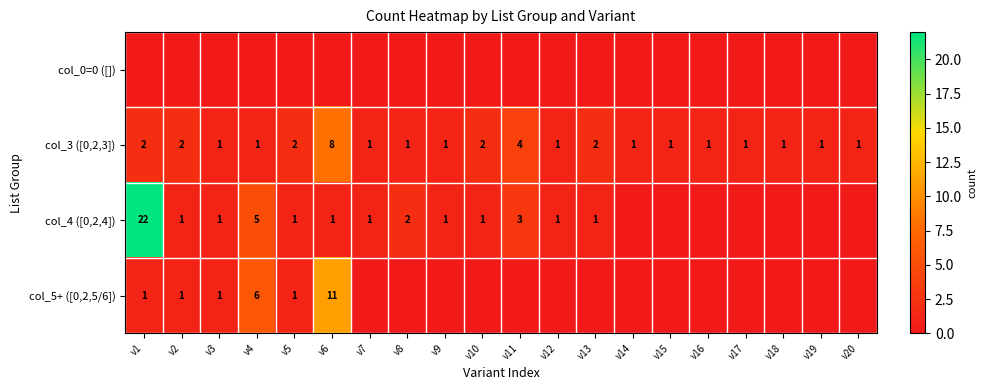

Is it true that col_3 ([0,2,3]) equals 0 at v10?

False